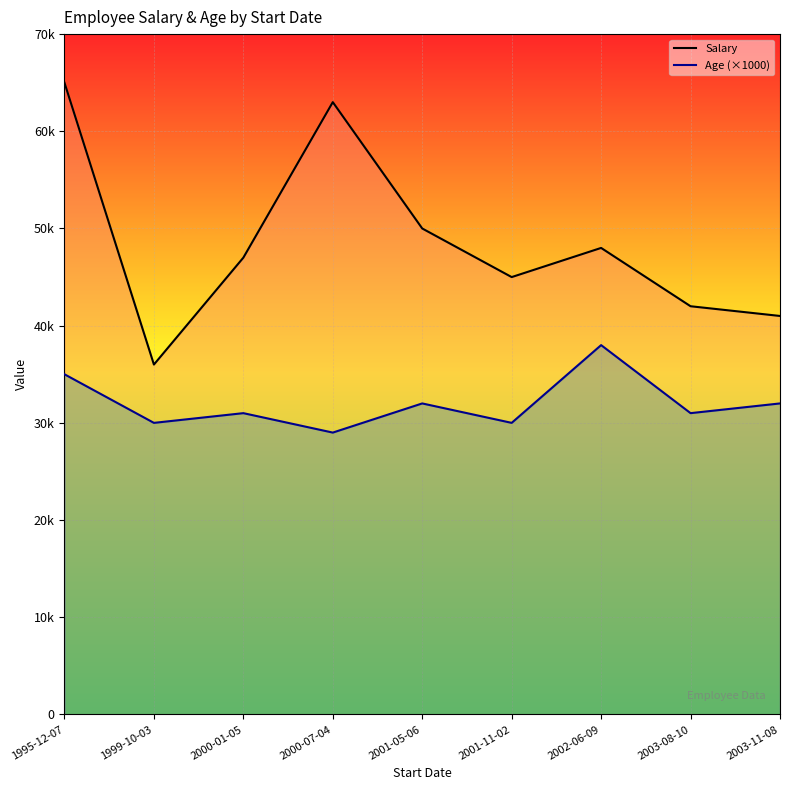

What are all the series names shown in the legend?

Salary, Age